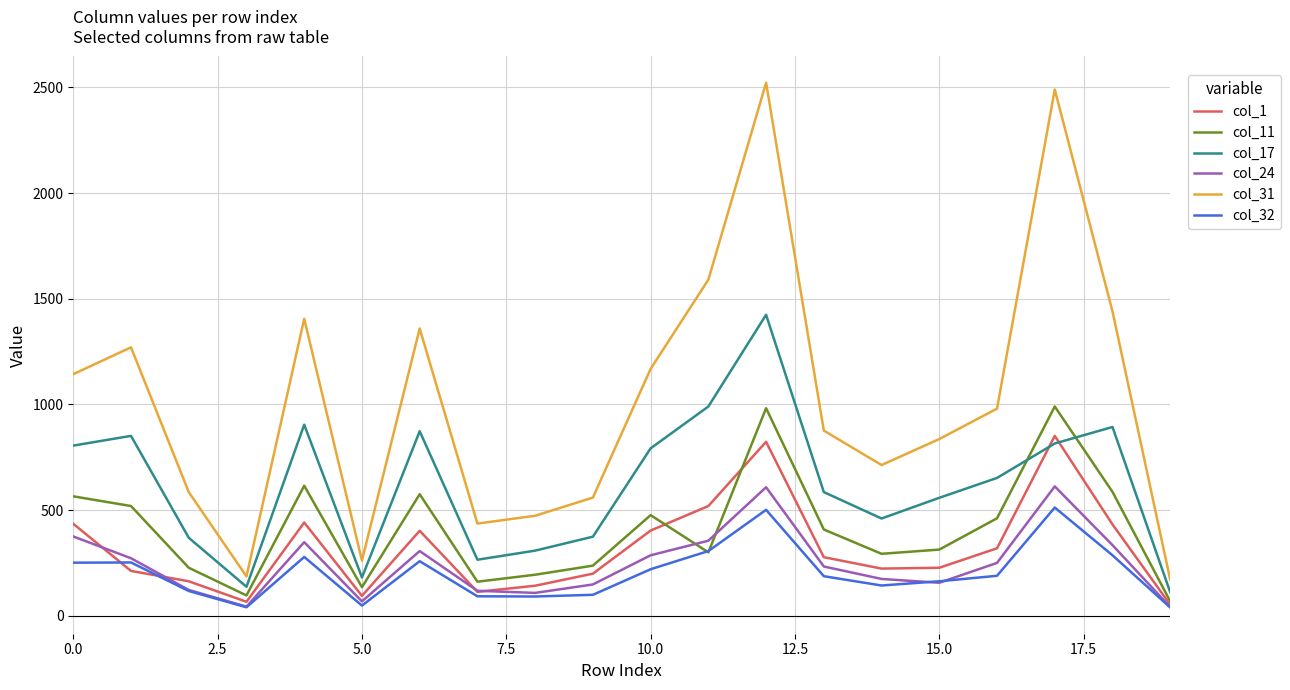

Rank the series by their maximum value, from highest to lowest.

col_31, col_17, col_11, col_1, col_24, col_32